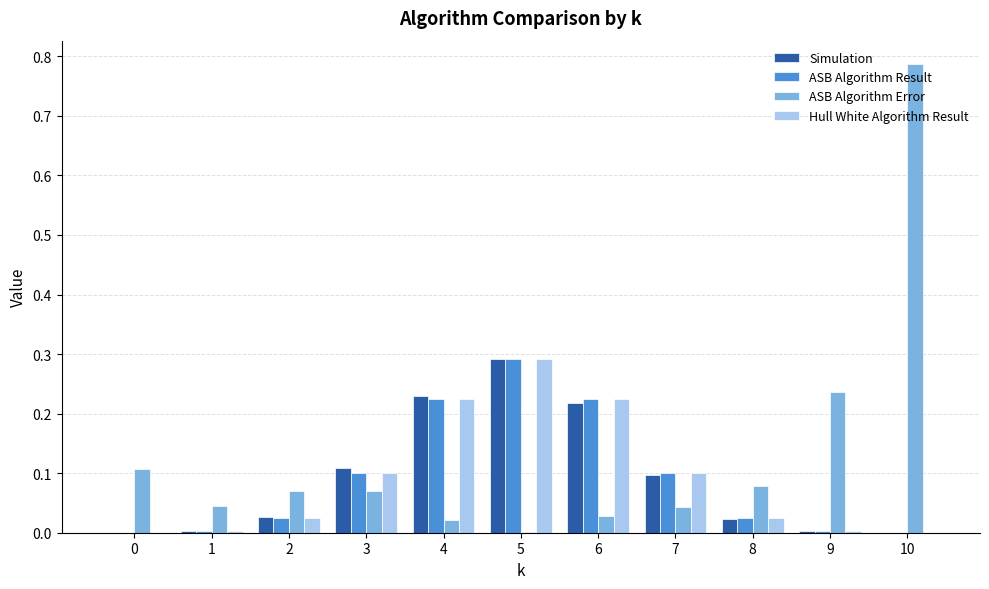

Is it true that ASB Algorithm Error equals 0.2 at 0?

False